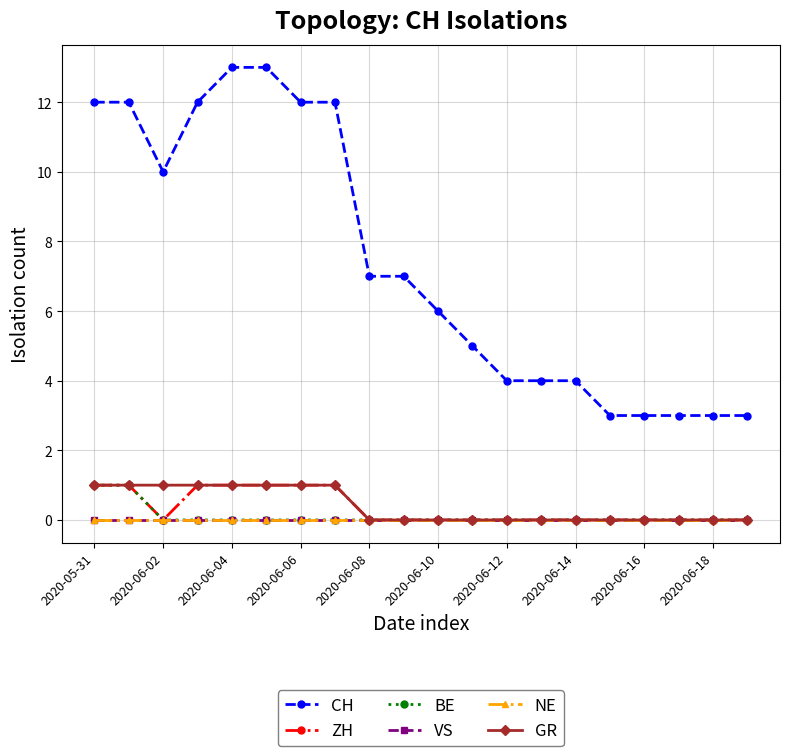

True or false: NE has more than 2 points higher than both neighbors.

False